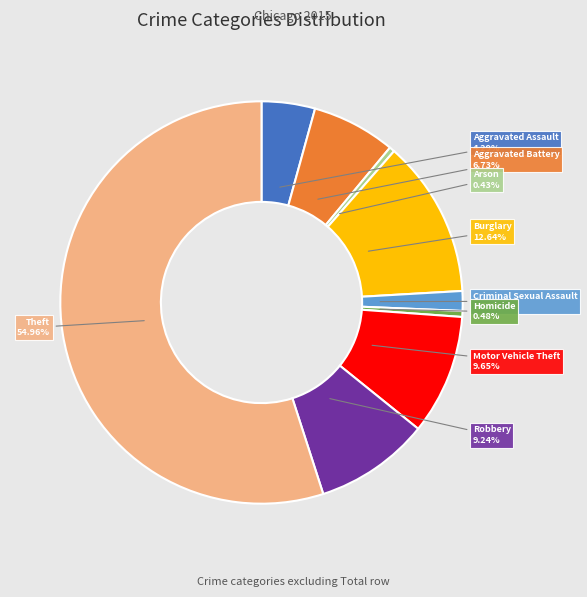

Is there any slice that represents more than half of the pie?

Yes